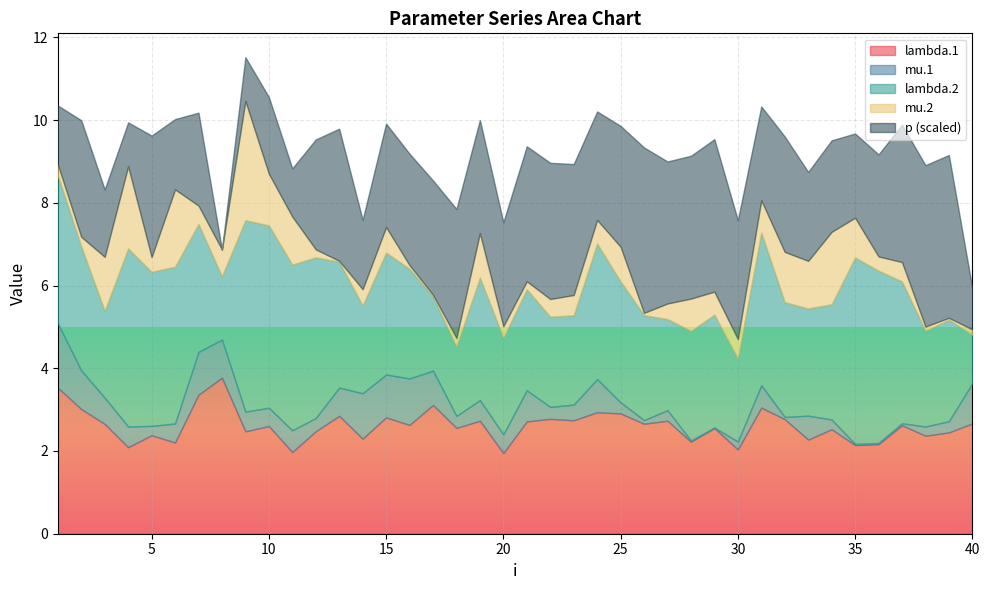

What is the maximum value for lambda.2?

4.6